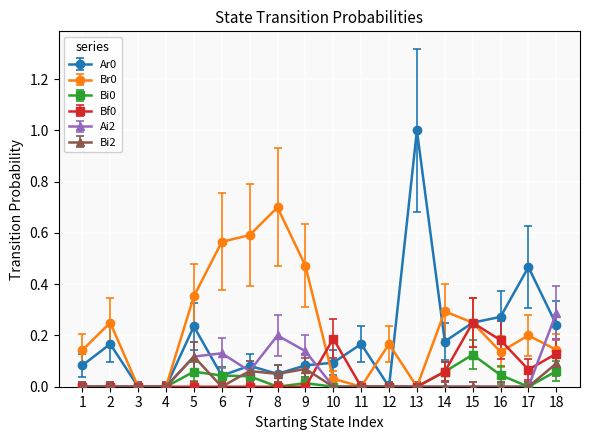

What is the maximum value shown in the chart?

1.0